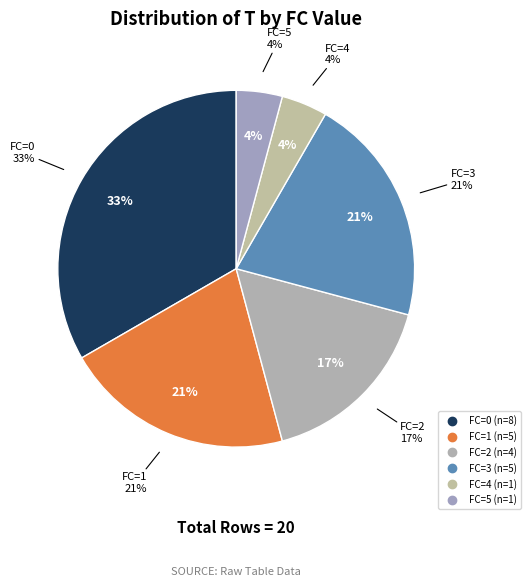

Does 5 account for over 50% of the chart?

No